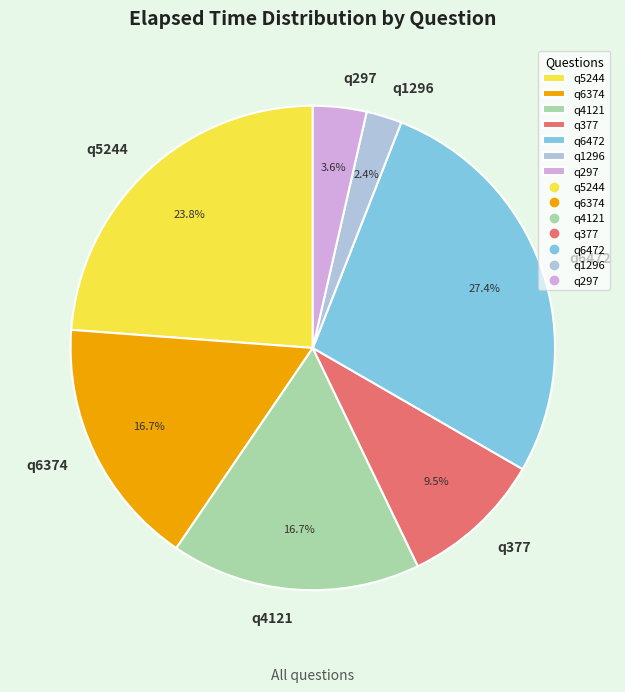

What is the ratio of the value at q297 to the value at q377?

0.4